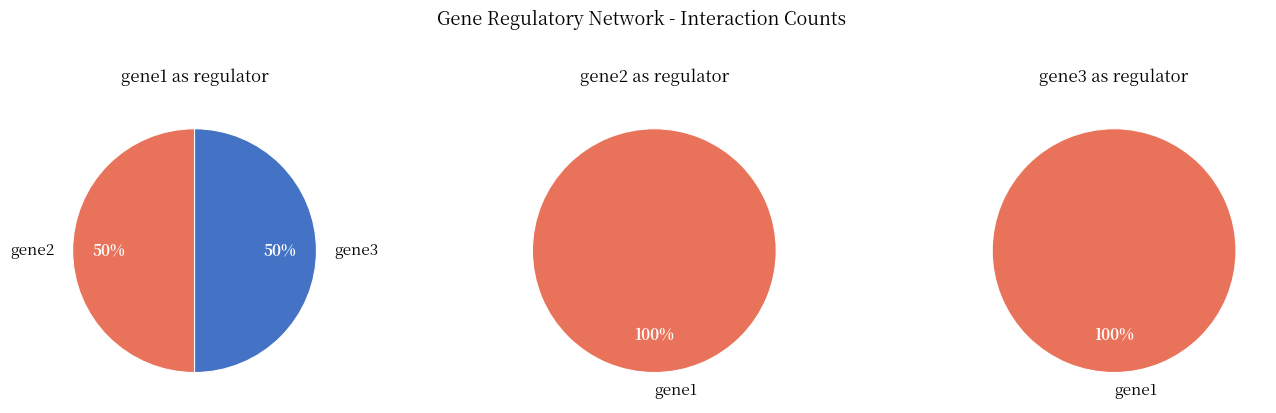

The gene2 slice represents 35% of the pie. True or false?

False